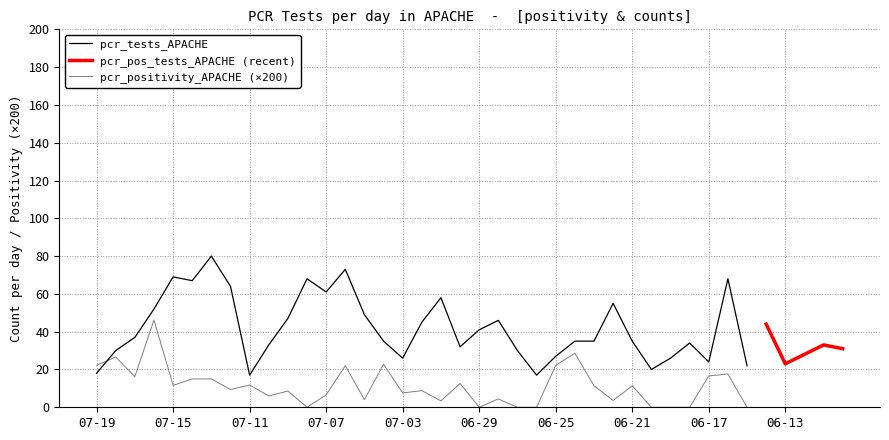

At how many categories does at least one series exceed 0?

40